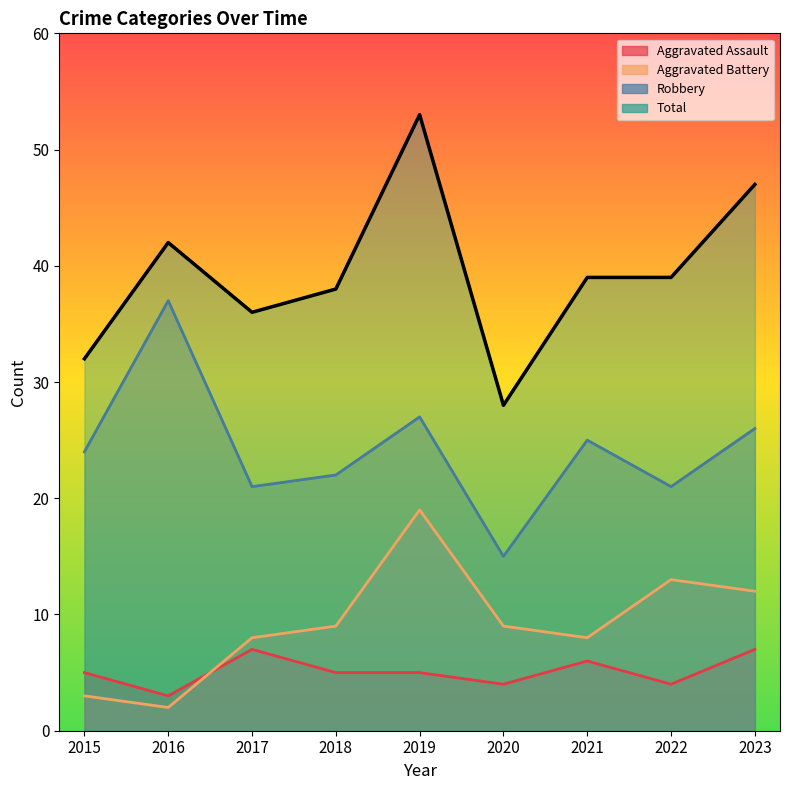

Is it true that Total equals 69 at 2023?

False